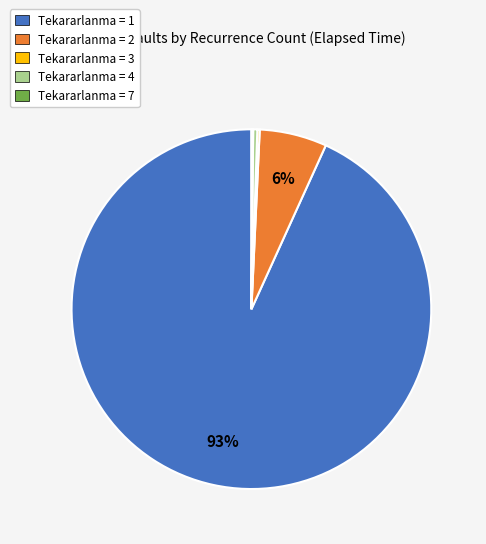

What is the largest slice in the pie chart?

Tekararlanma = 1